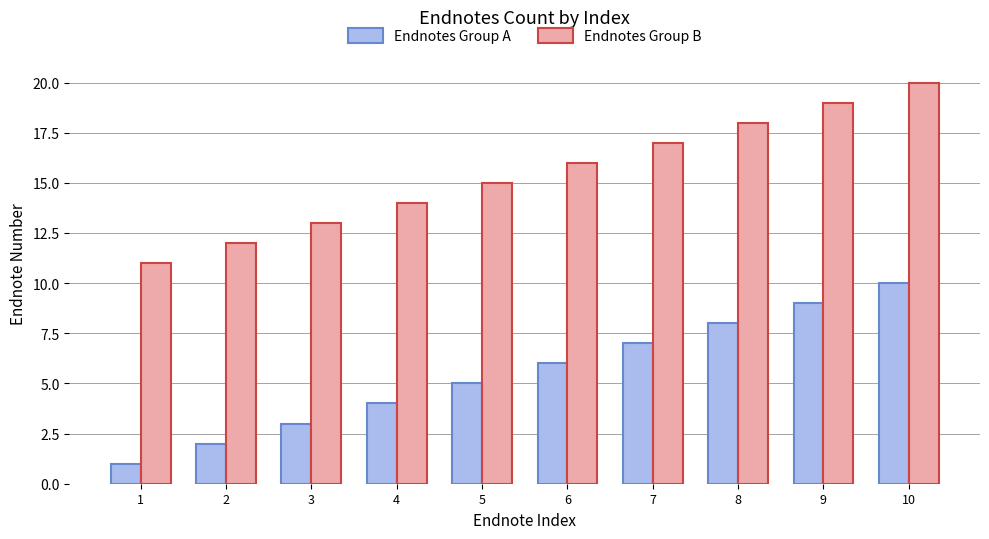

Rank the categories by Endnotes Group A value from lowest to highest.

1, 2, 3, 4, 5, 6, 7, 8, 9, 10